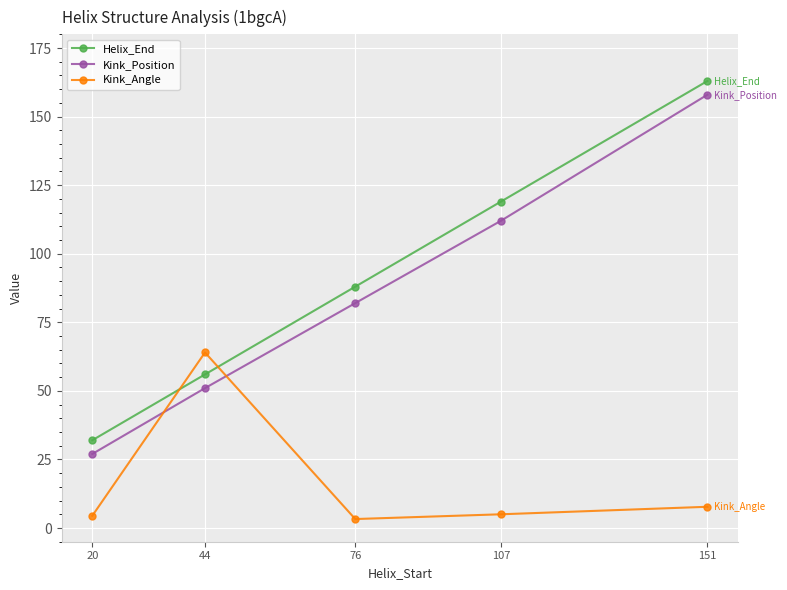

True or false: Kink_Position and Kink_Angle cross at least once.

True